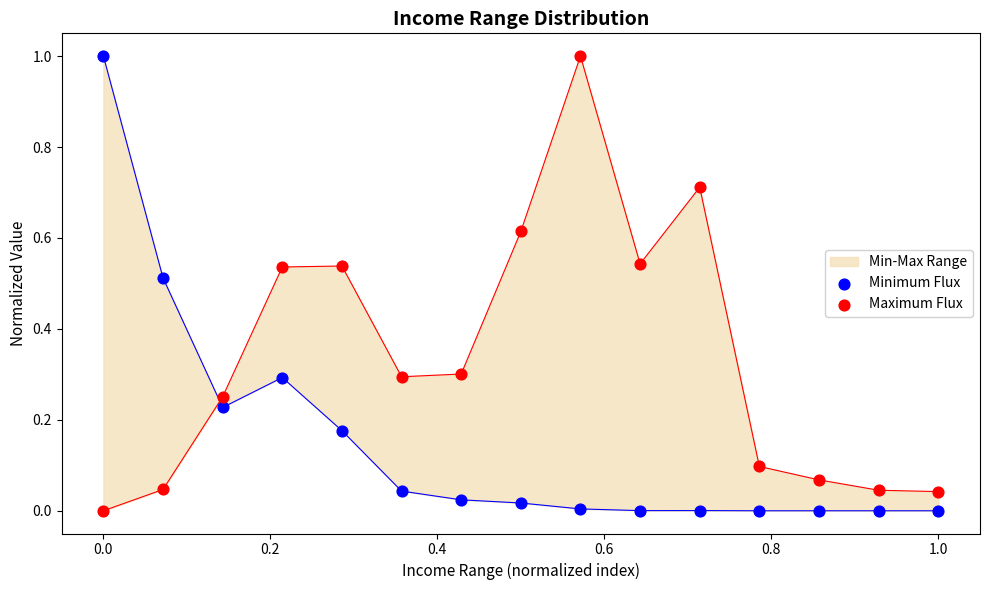

Which series reaches the minimum Y coordinate?

Minimum Flux